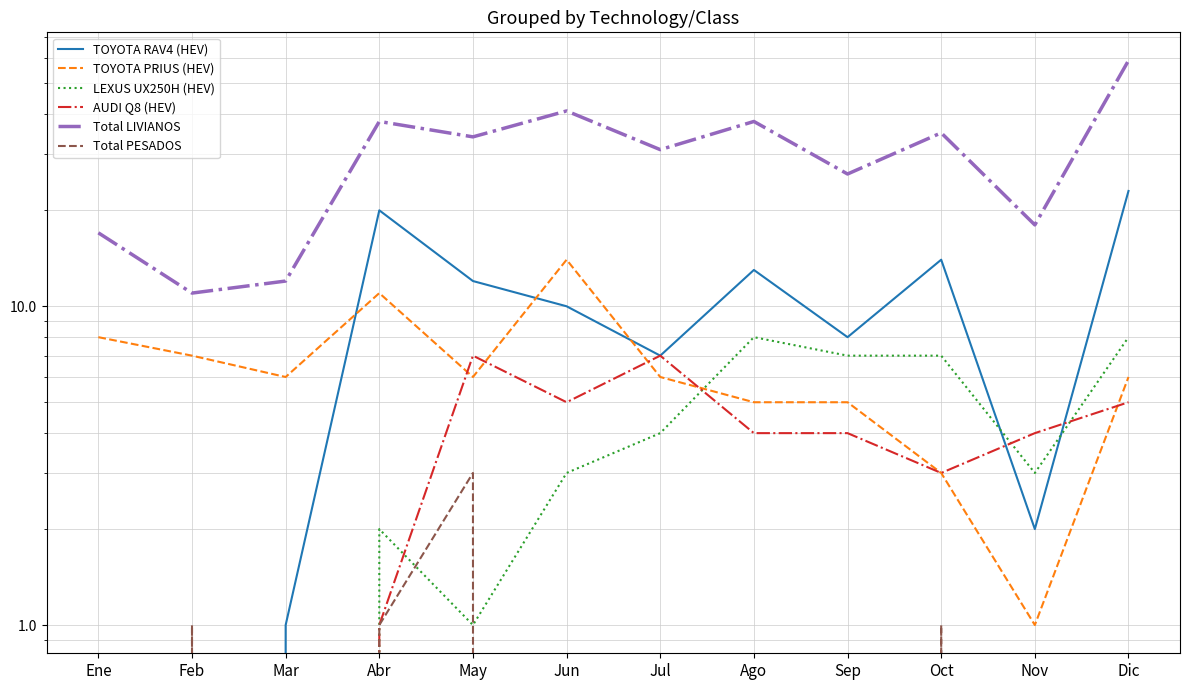

Which series has the largest total across all categories?

Total LIVIANOS